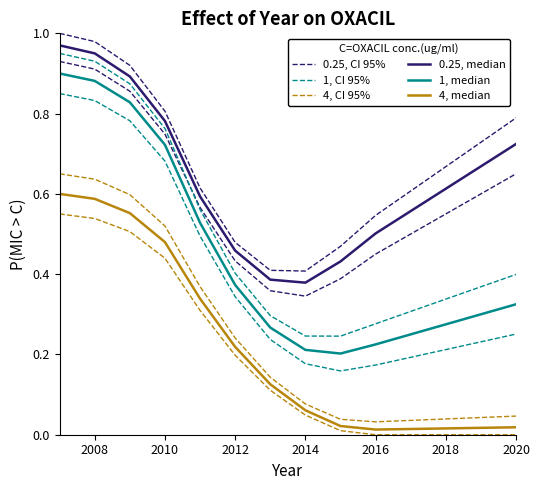

What are all the series names shown in the legend?

0.25, CI 95%, 1, CI 95%, 4, CI 95%, 0.25, median, 1, median, 4, median